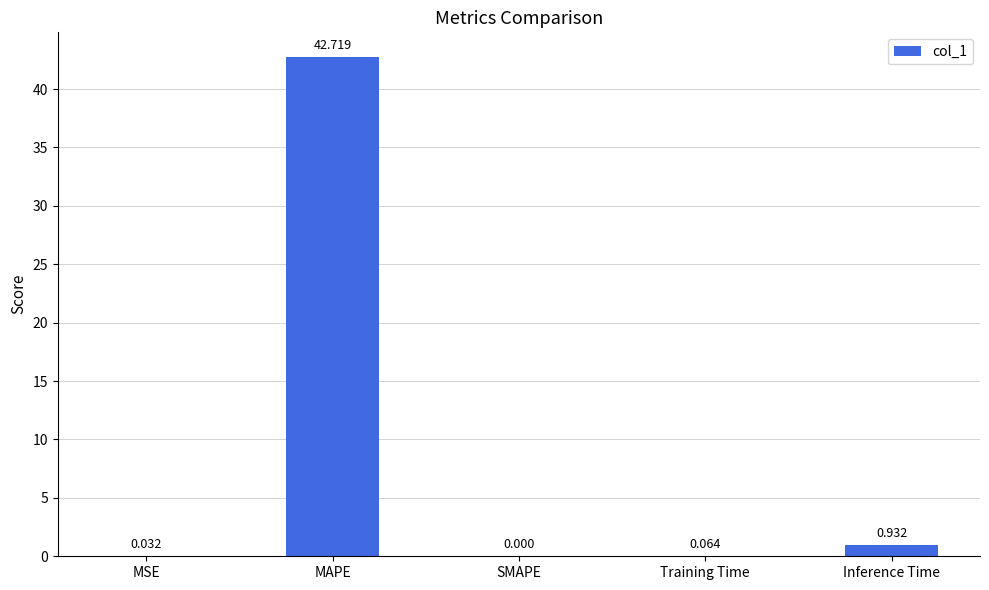

At which label is the value closest to 21?

Inference Time